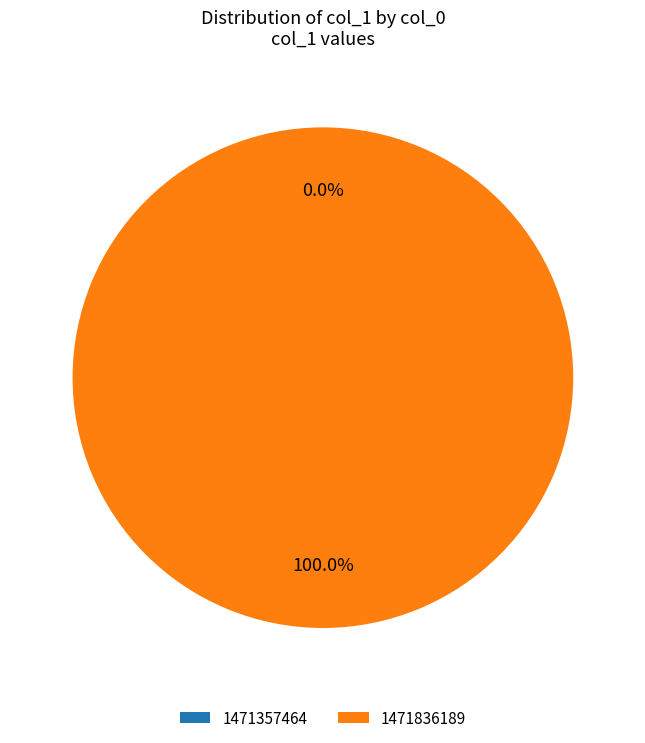

Do 1471357464 and 1471836189 together represent more than half of the pie?

Yes